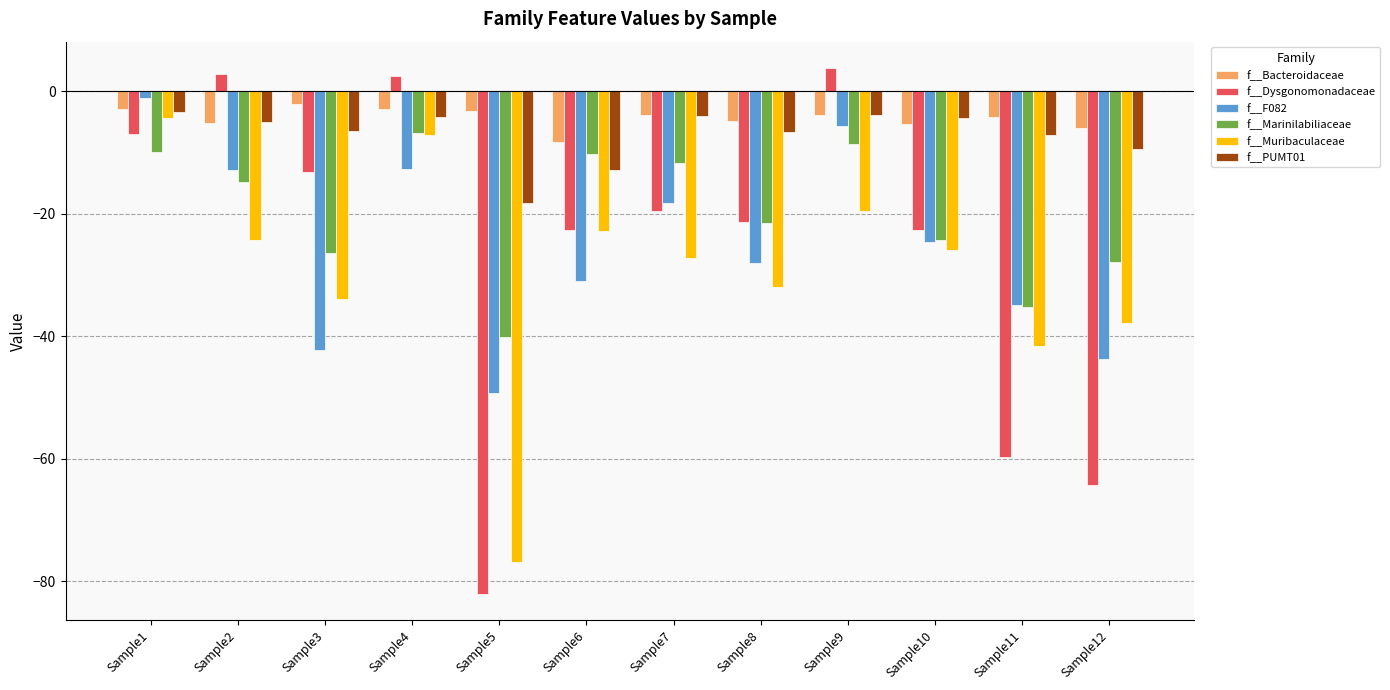

What is the approximate value of f__Muribaculaceae at Sample6?

-22.8